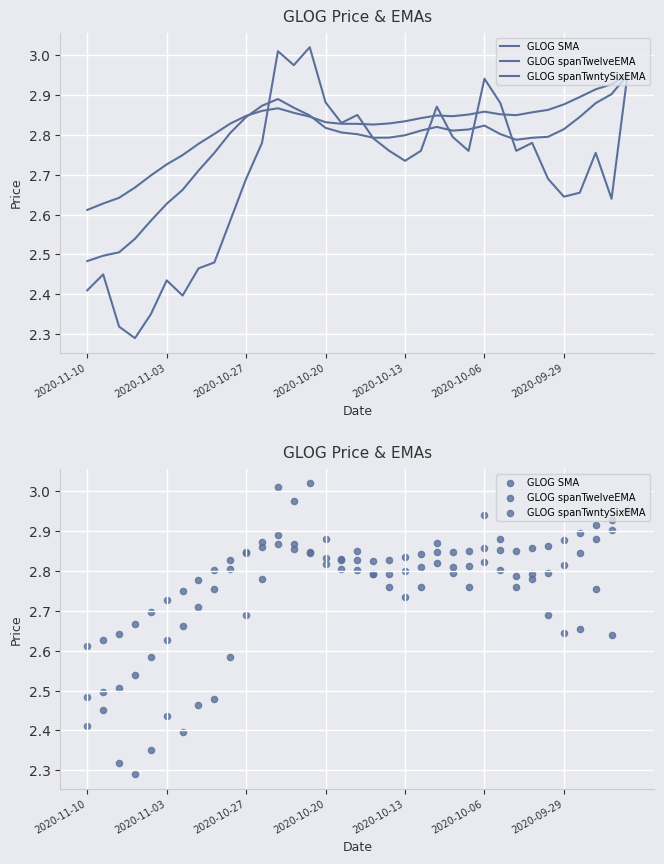

Which series reaches the maximum Y coordinate?

GLOG SMA